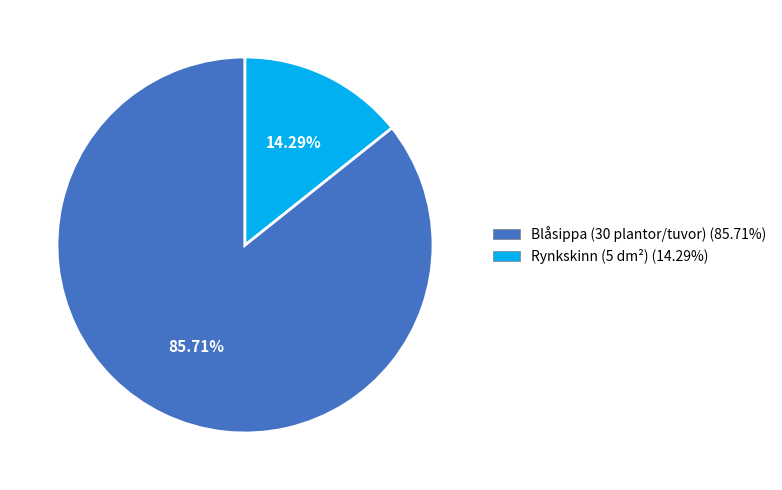

To the nearest percent, what percentage of the pie is Blåsippa (30 plantor/tuvor)?

86%